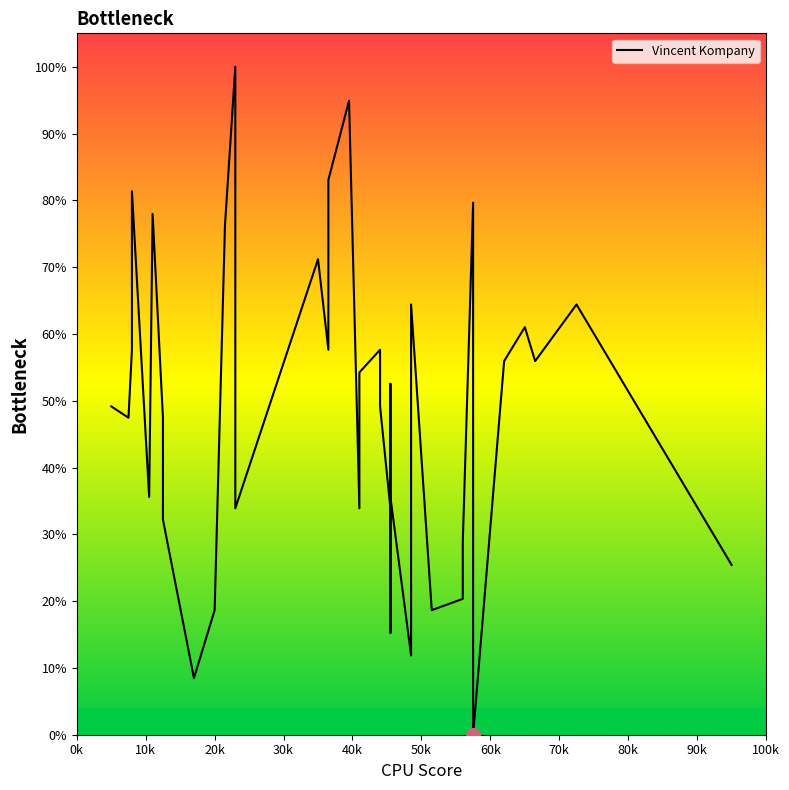

What is the value of the 32nd point from the left?

20.3